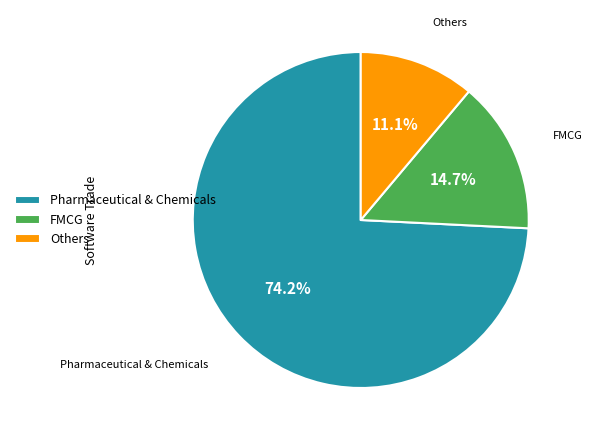

Which slice is the largest?

Pharmaceutical & Chemicals